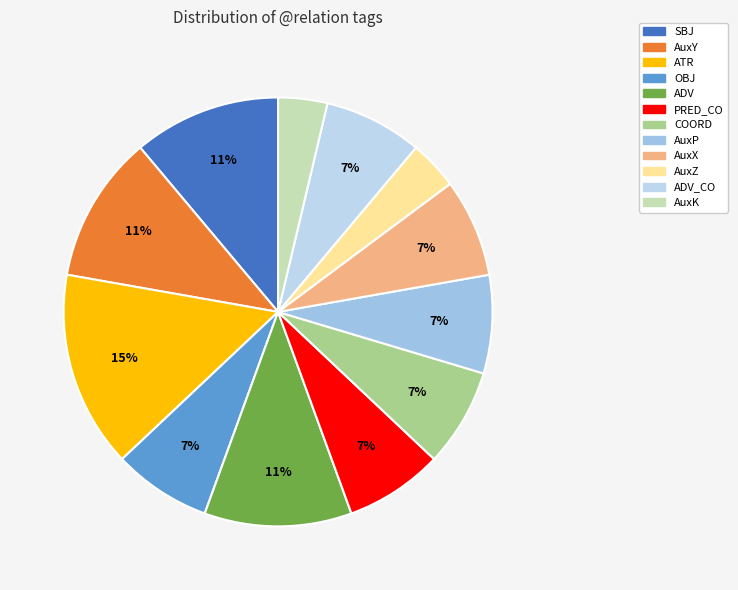

Does any single category account for the majority?

No